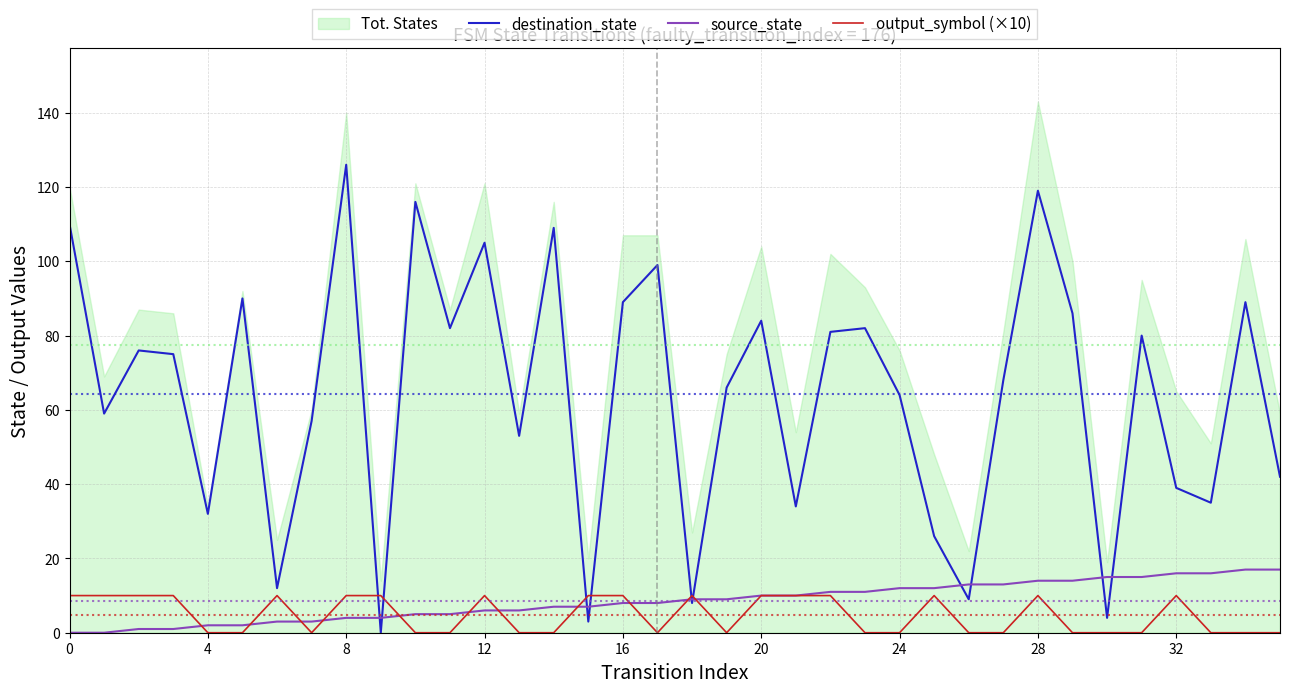

Which series ends up on top after the final intersection of source_state and destination_state?

destination_state